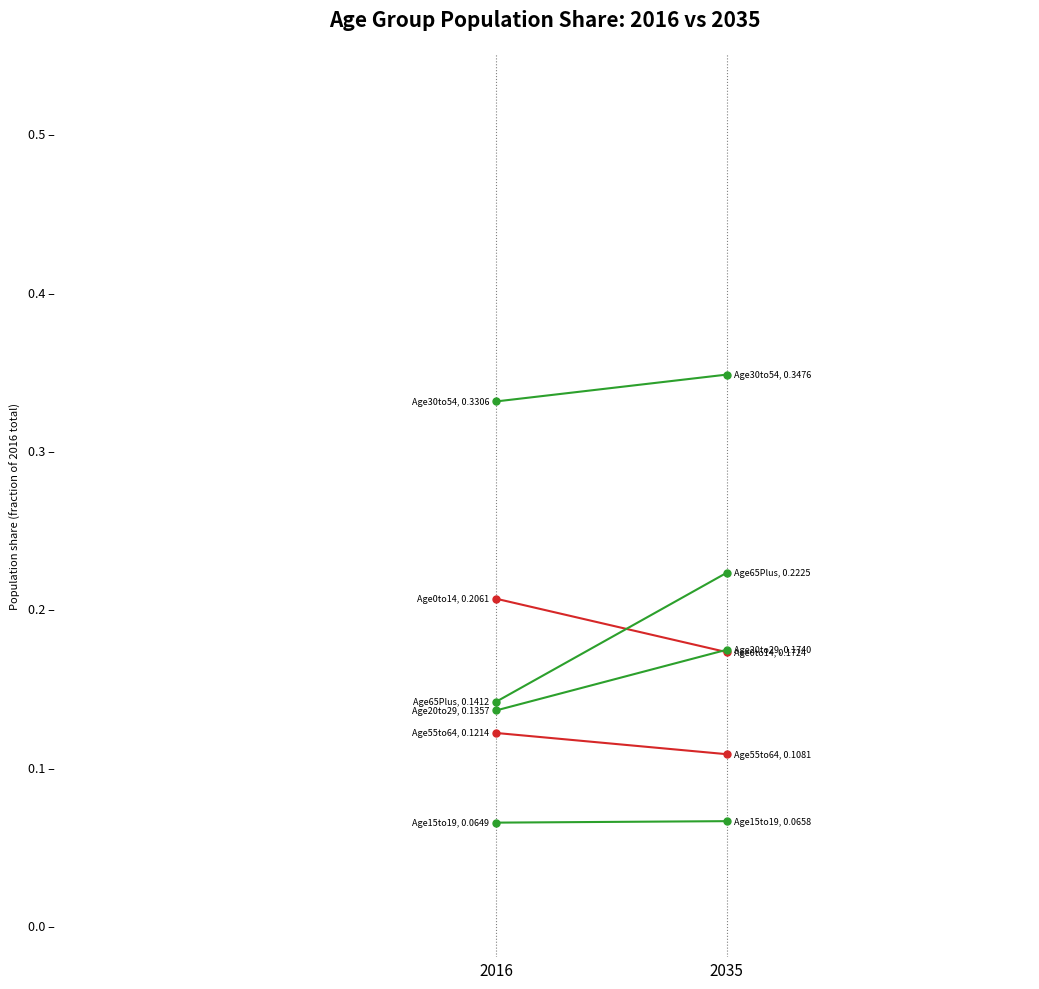

What is the total value across all series at 2016?

1.0